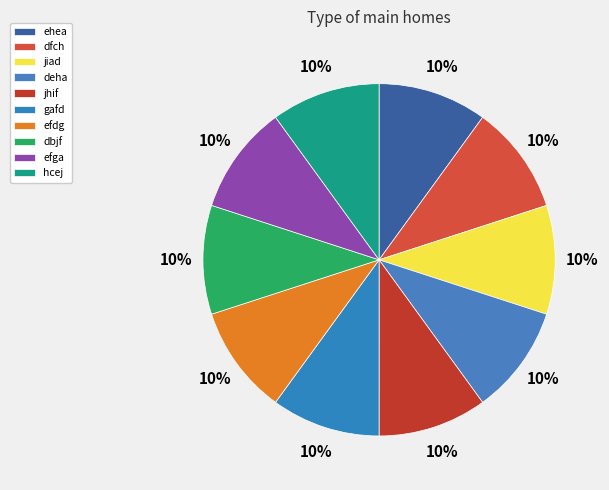

What is the smallest slice in the pie chart?

hcej